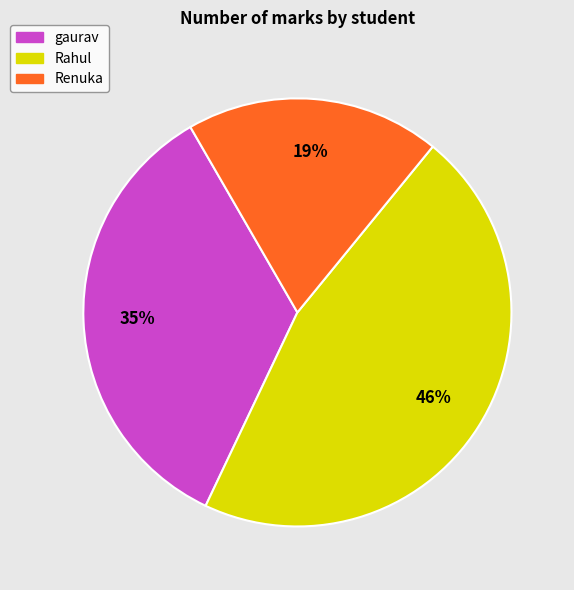

Do gaurav and Rahul together represent more than half of the pie?

Yes